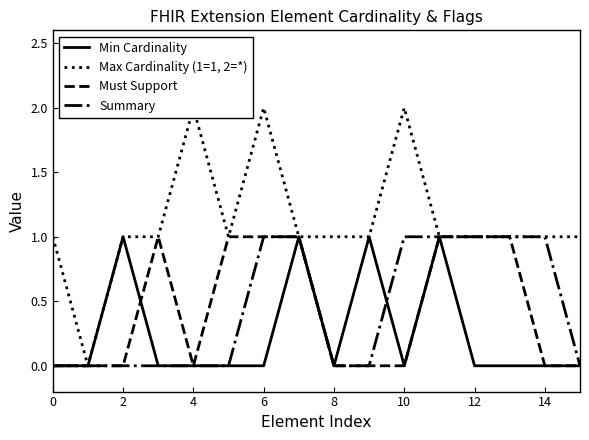

Which series has the largest range (max minus min)?

Max Cardinality (1=1, 2=*)